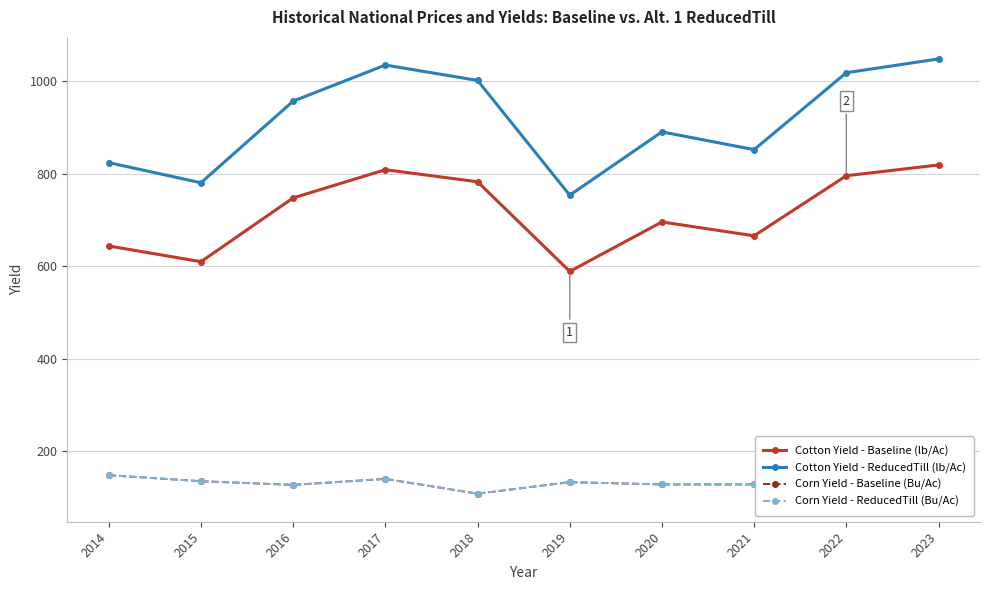

Does the chart display data point markers on the line(s)?

Yes